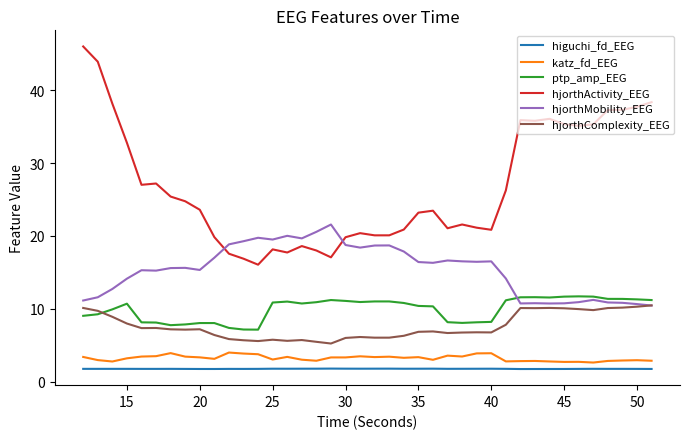

What is the smallest value displayed?

1.7